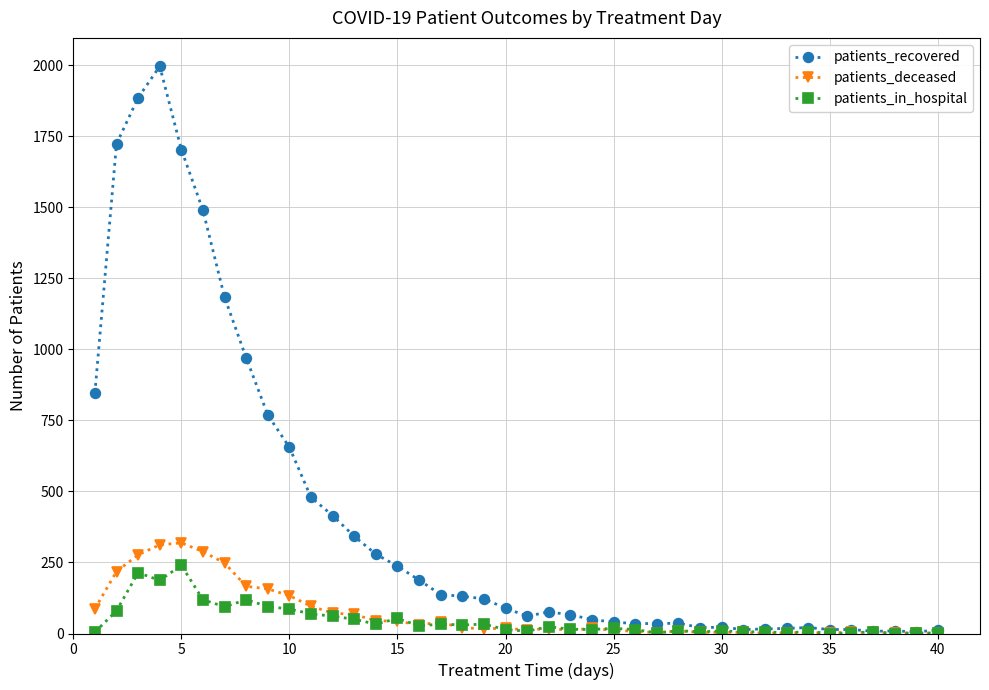

Which series has the largest total across all categories?

patients_recovered